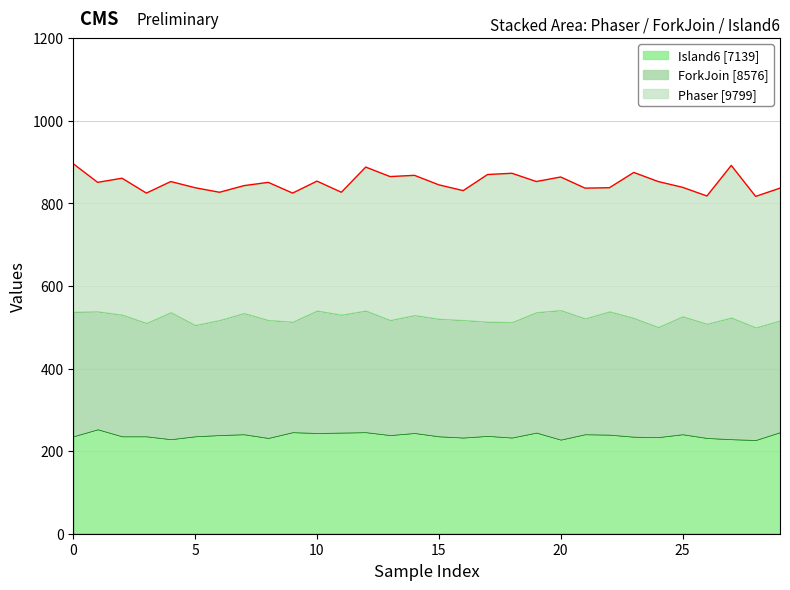

In Island6, how many points are higher than both neighbors (excluding endpoints)?

9